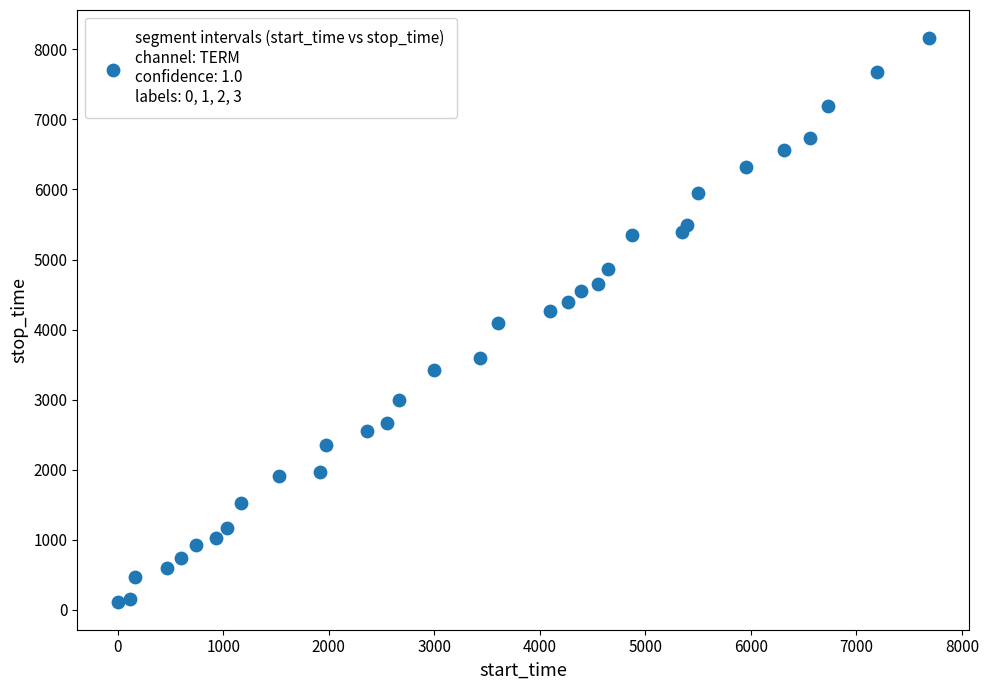

What is the range of X values (max minus min)?

7683